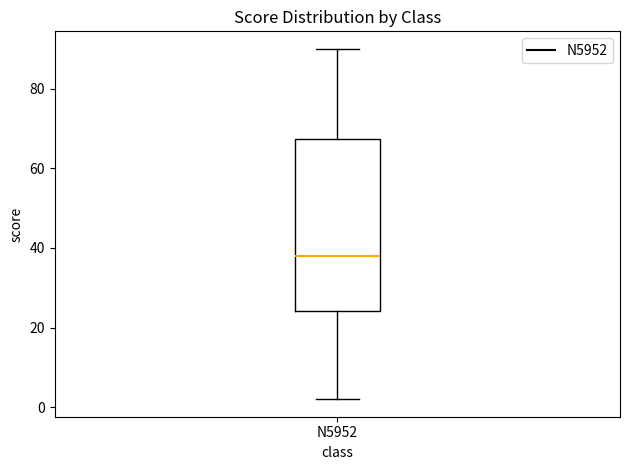

Transcribe this box plot: give where the median line is, the range the box spans, and where the two whiskers end, as read against the y-axis. The values are not printed on the chart, so give them approximately, as read against the axis.

median 38, box 24 to 68, whiskers 2 to 90